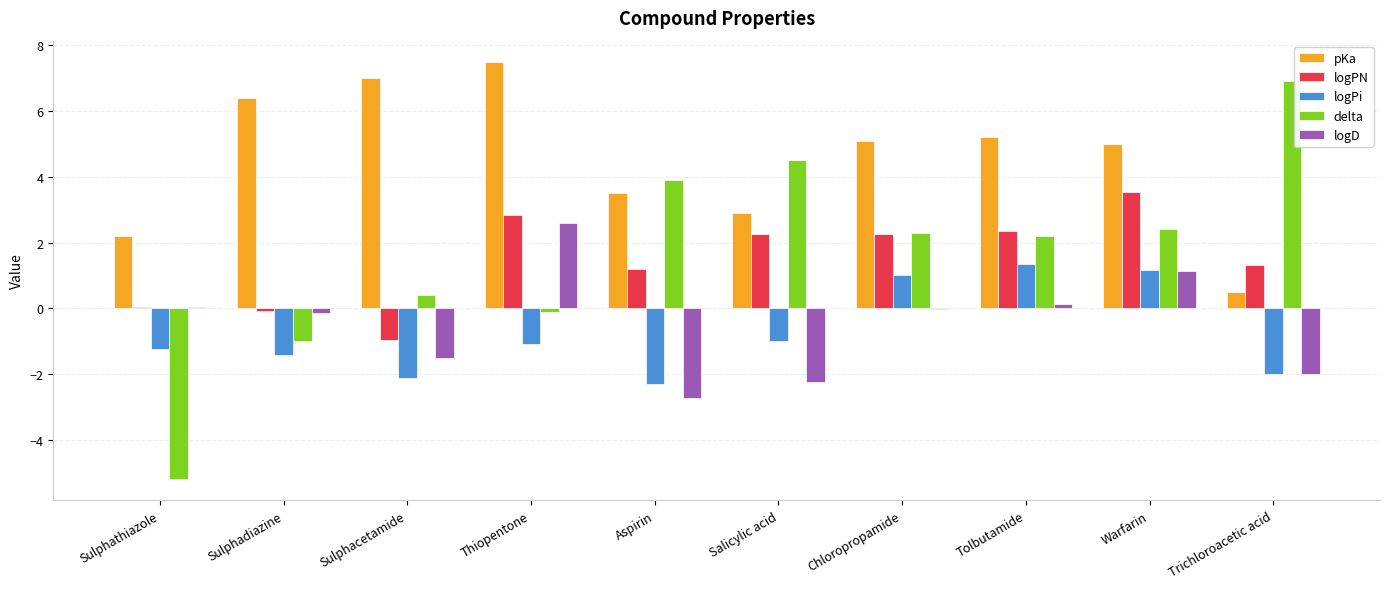

What is the total value across all series at Warfarin?

13.2